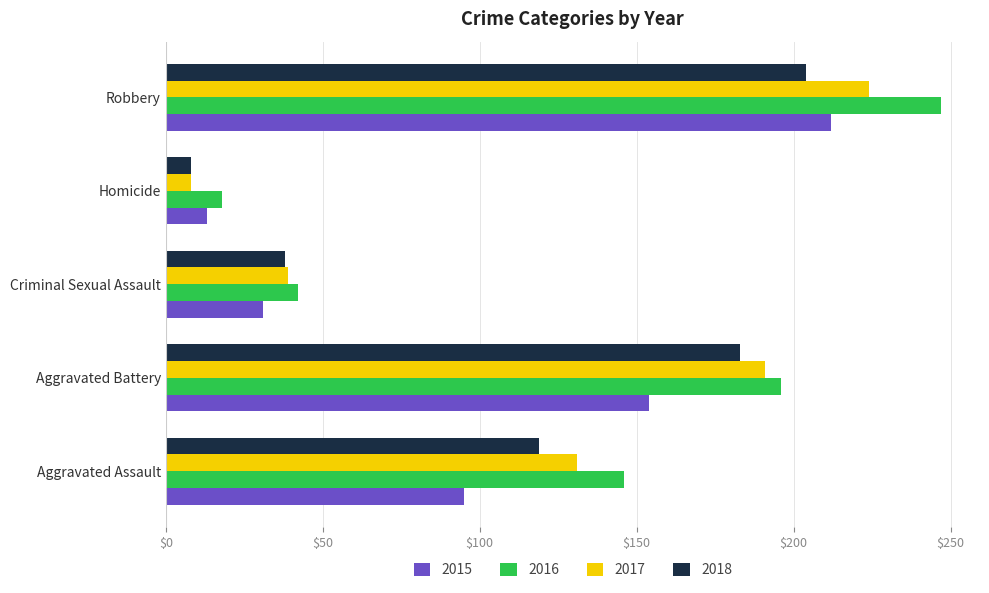

What is the difference between the maximum and minimum values in the 2015 series?

199